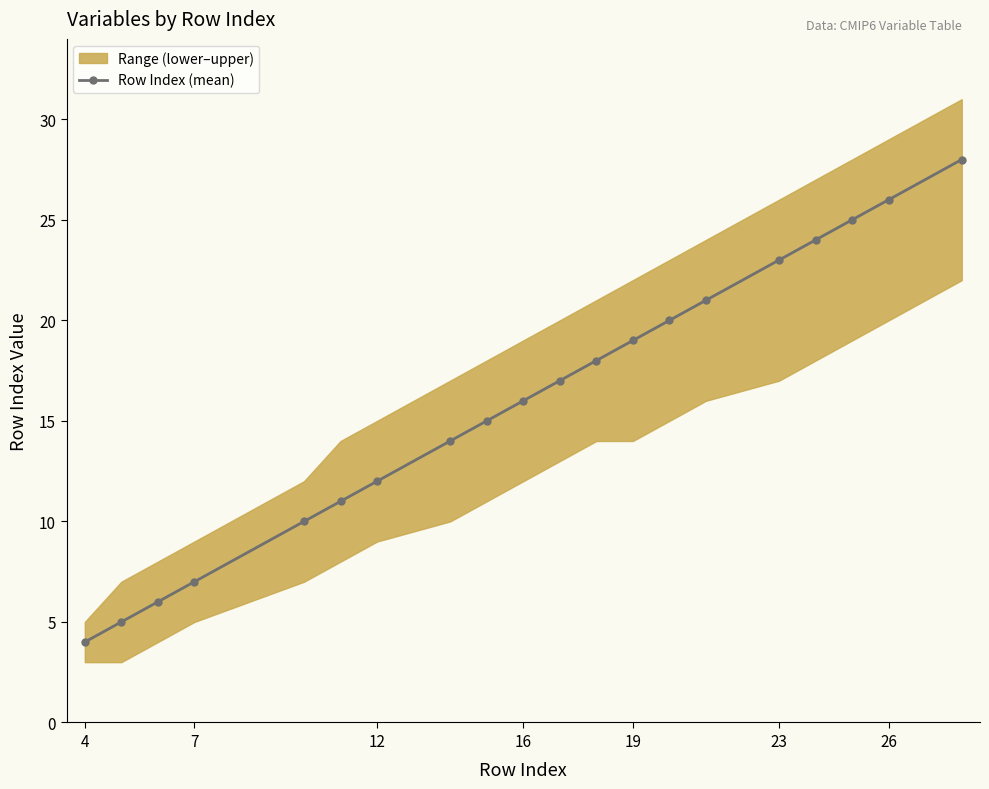

True or false: Row Index (mean) has more than 1 interior local peaks.

False